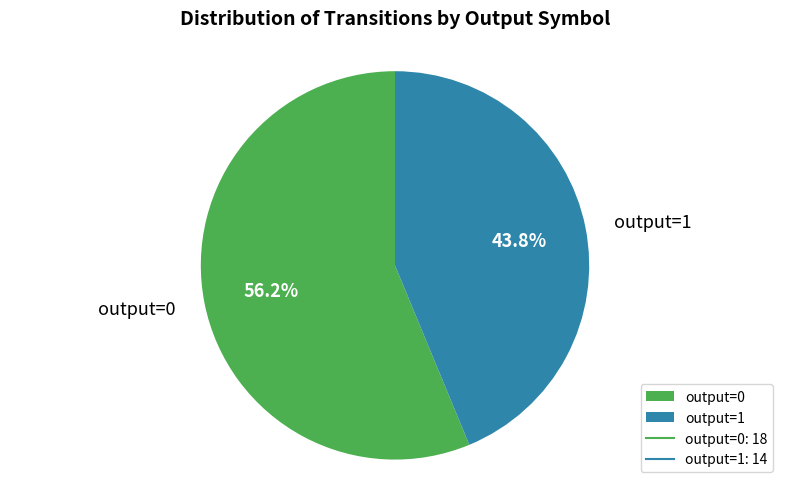

Count the number of slices in the pie.

2